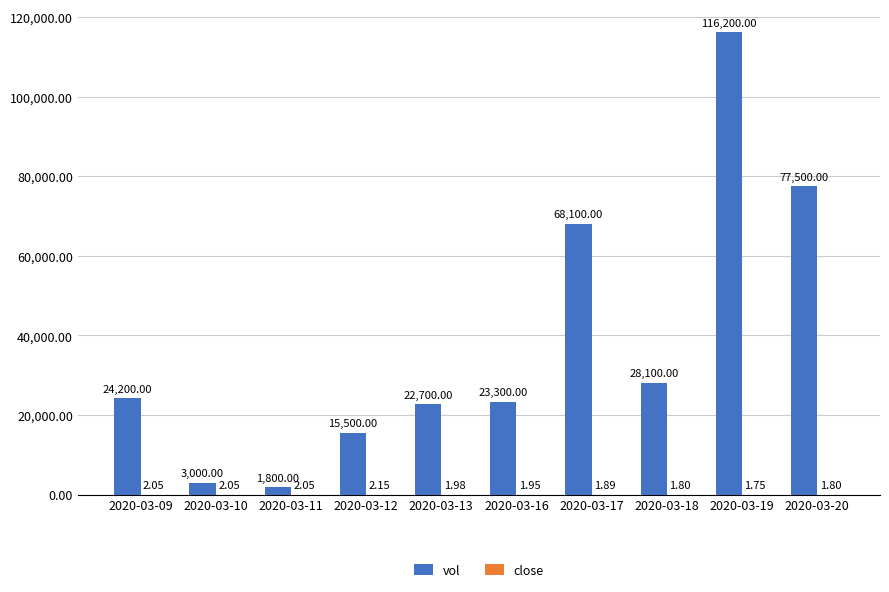

How many categories are shown in the chart?

10